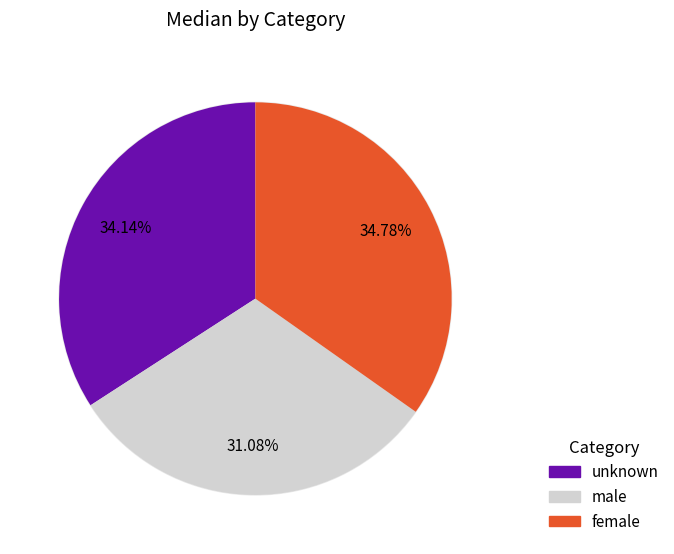

True or false: female accounts for 26% of the total.

False